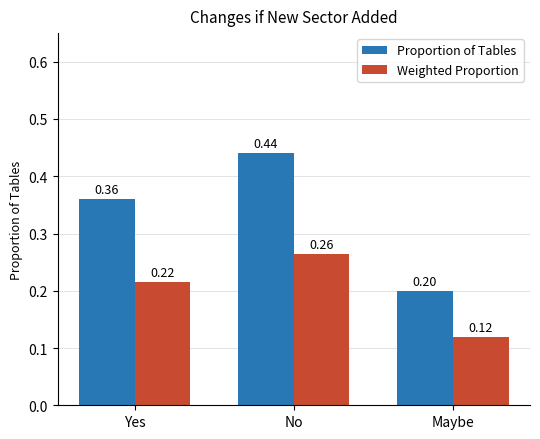

What is the total value across all series at Yes?

0.6